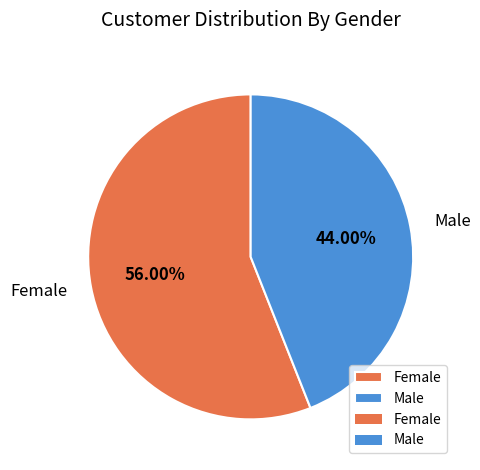

Is it true that Male is 34% of the pie?

False